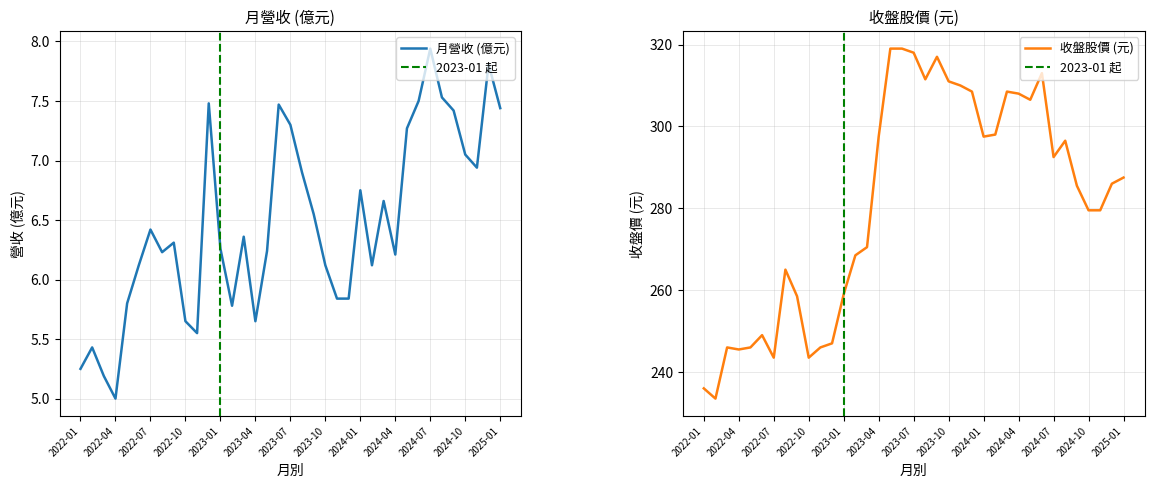

Rank the categories by 月收入(億) value from highest to lowest.

2024-07, 2024-12, 2024-08, 2024-06, 2022-12, 2023-06, 2025-01, 2024-09, 2023-07, 2024-05, 2024-10, 2024-11, 2023-08, 2024-01, 2024-03, 2023-09, 2022-07, 2023-03, 2022-09, 2023-01, 2023-05, 2022-08, 2024-04, 2022-06, 2023-10, 2024-02, 2023-11, 2023-12, 2022-05, 2023-02, 2022-10, 2023-04, 2022-11, 2022-02, 2022-01, 2022-03, 2022-04